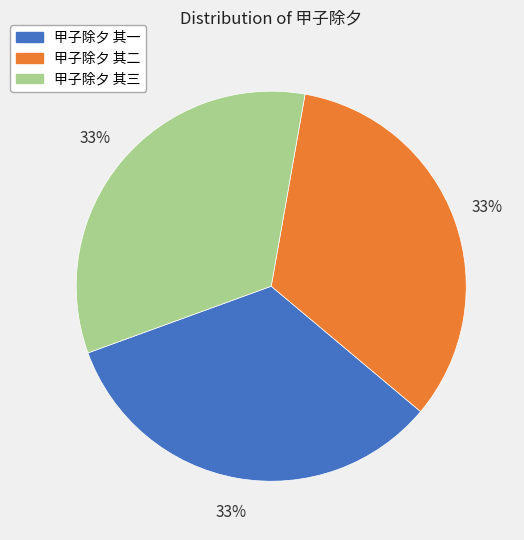

Count the number of slices in the pie.

3